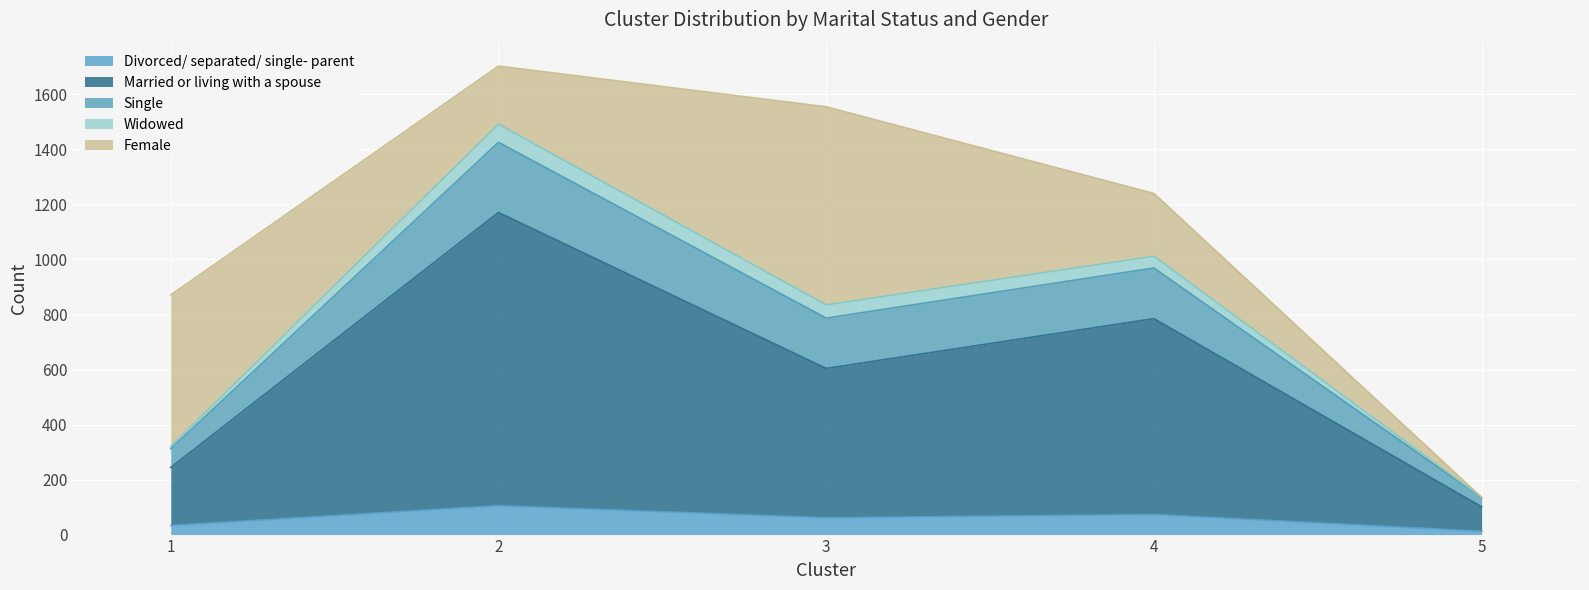

At which label does Single reach its minimum?

5